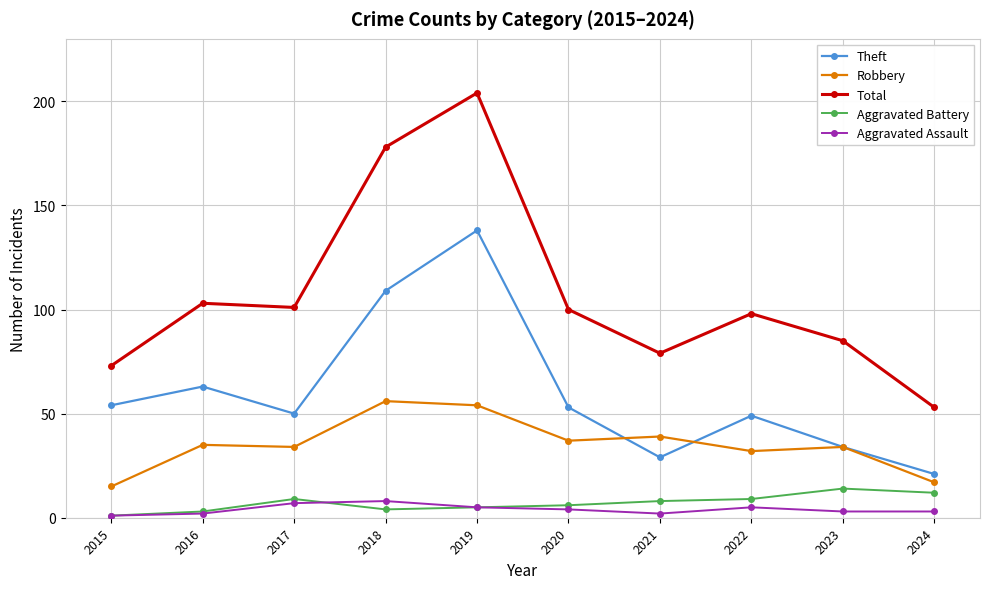

Where does the Theft series first go above 53?

2015